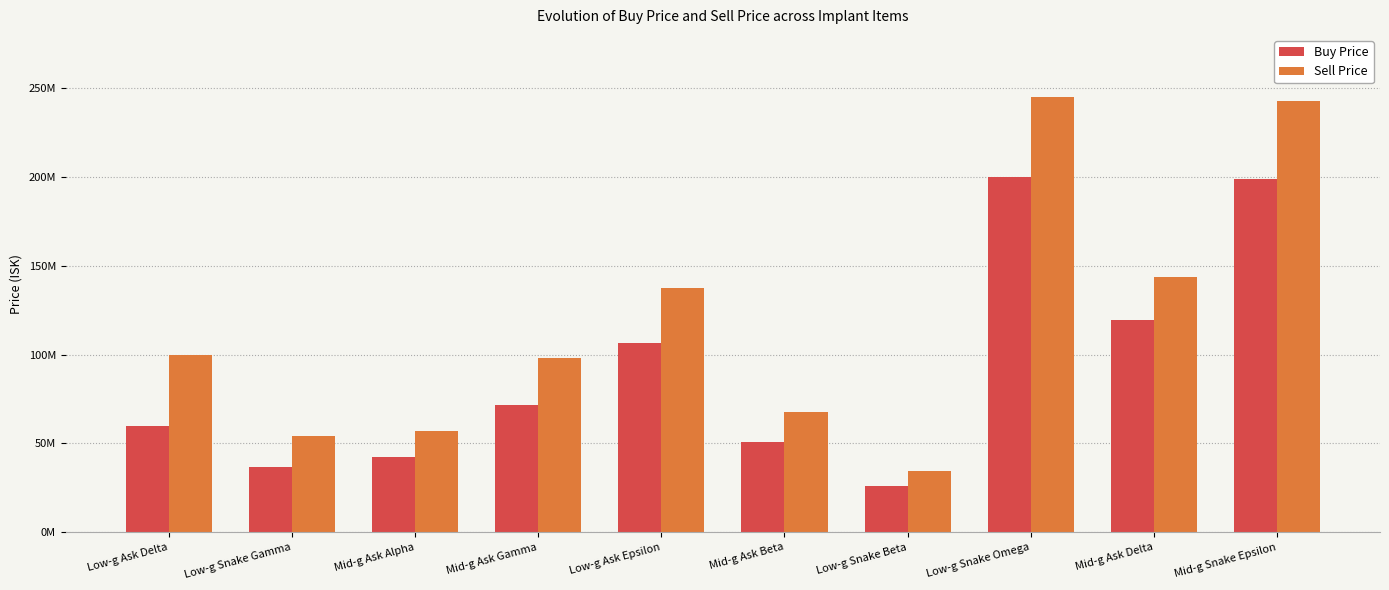

Is it true that Sell Price equals 137500000.0 at Low-g Ask Epsilon?

True